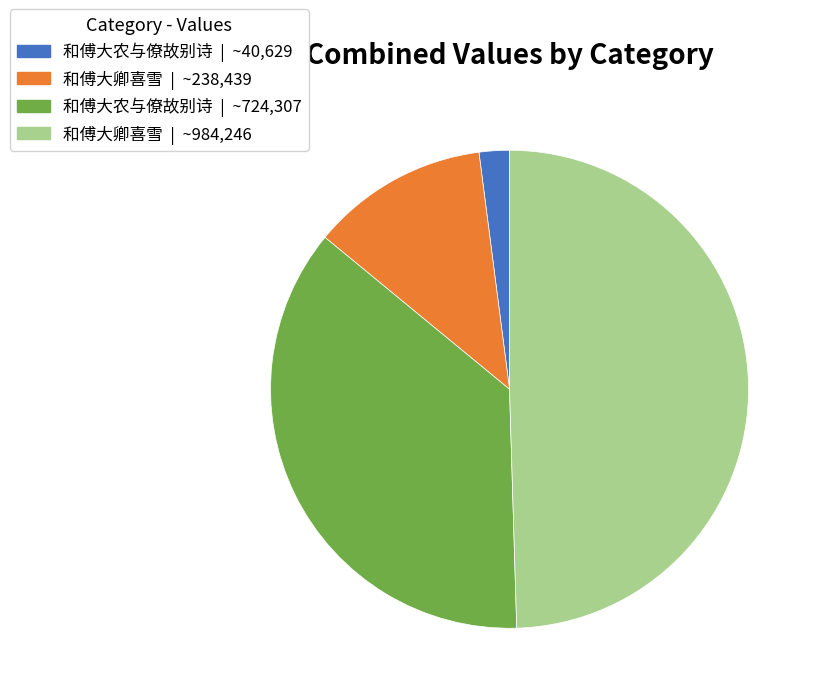

Does any single category account for the majority?

No